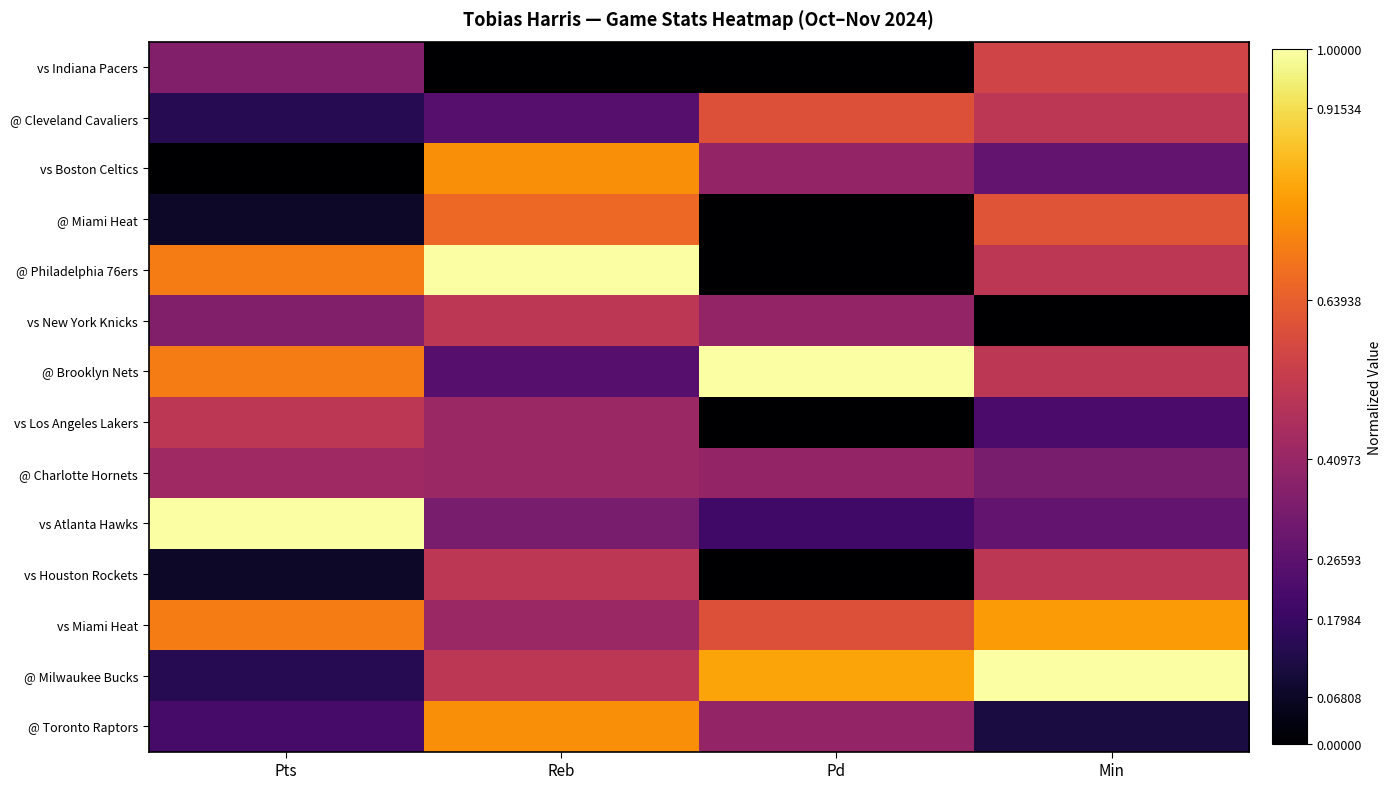

At how many categories does at least one series exceed 0?

4